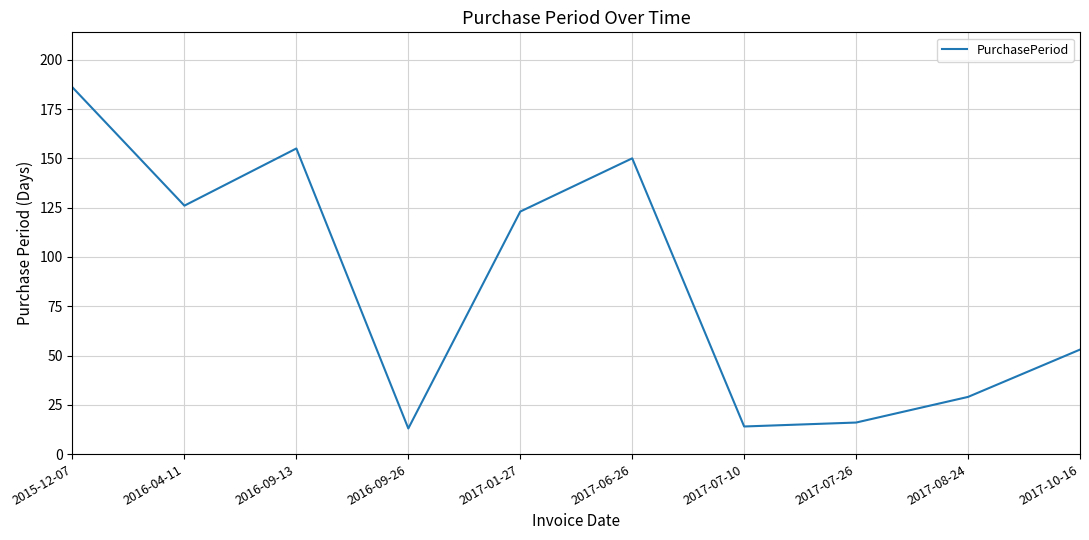

The chart shows a value of 29 at 2017-07-26. True or false?

False